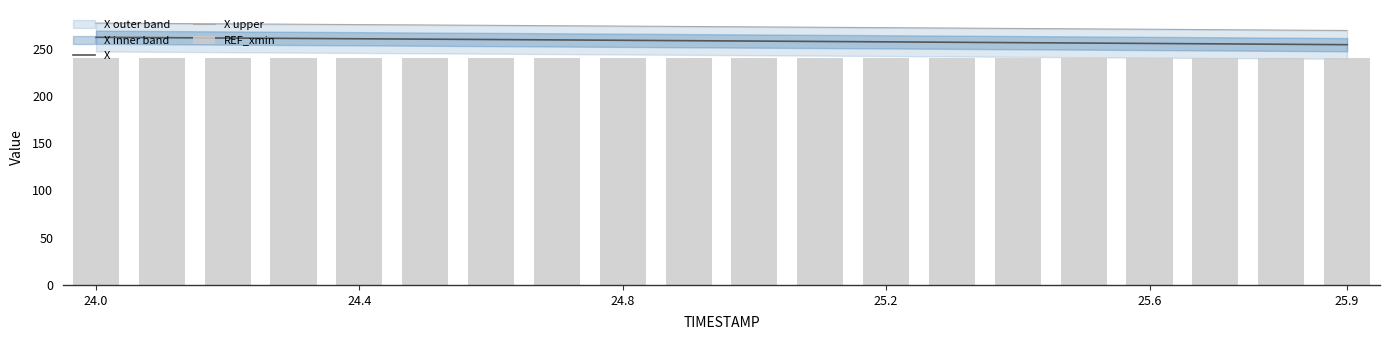

What is the average value of the X upper series?

273.0